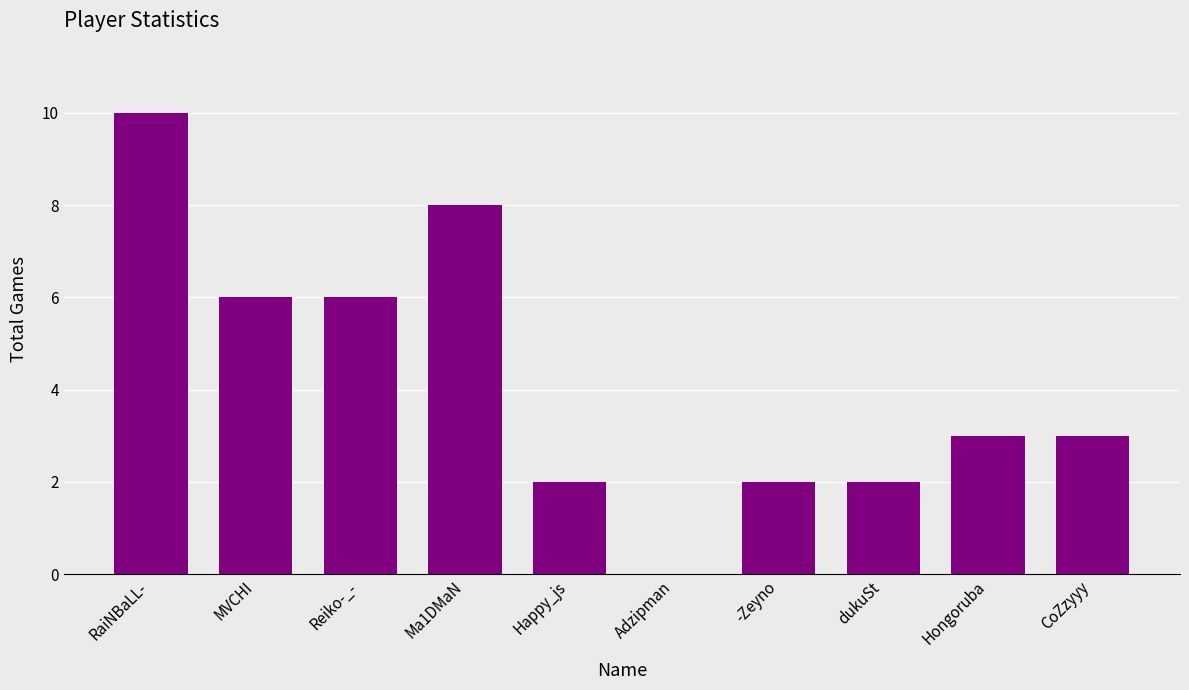

What is the sum of all values?

42